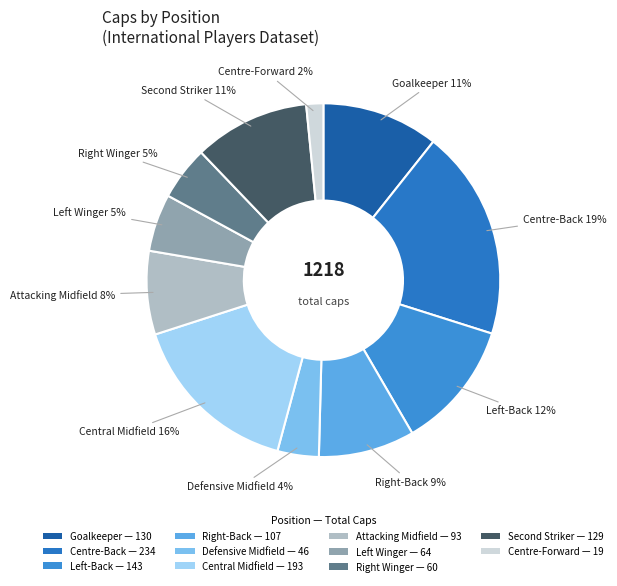

What is the largest slice in the pie chart?

Centre-Back